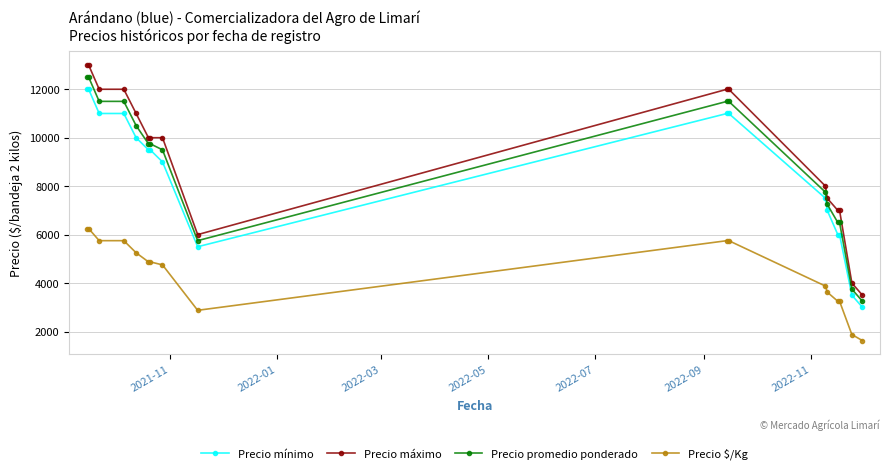

True or false: Precio $/Kg and Precio mínimo intersect in this chart.

False